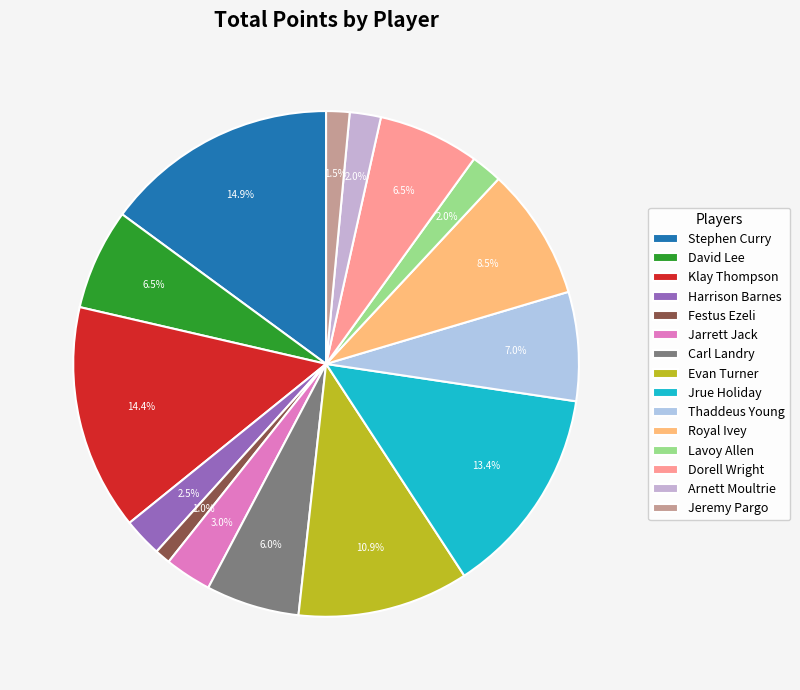

Does Thaddeus Young account for over 50% of the chart?

No